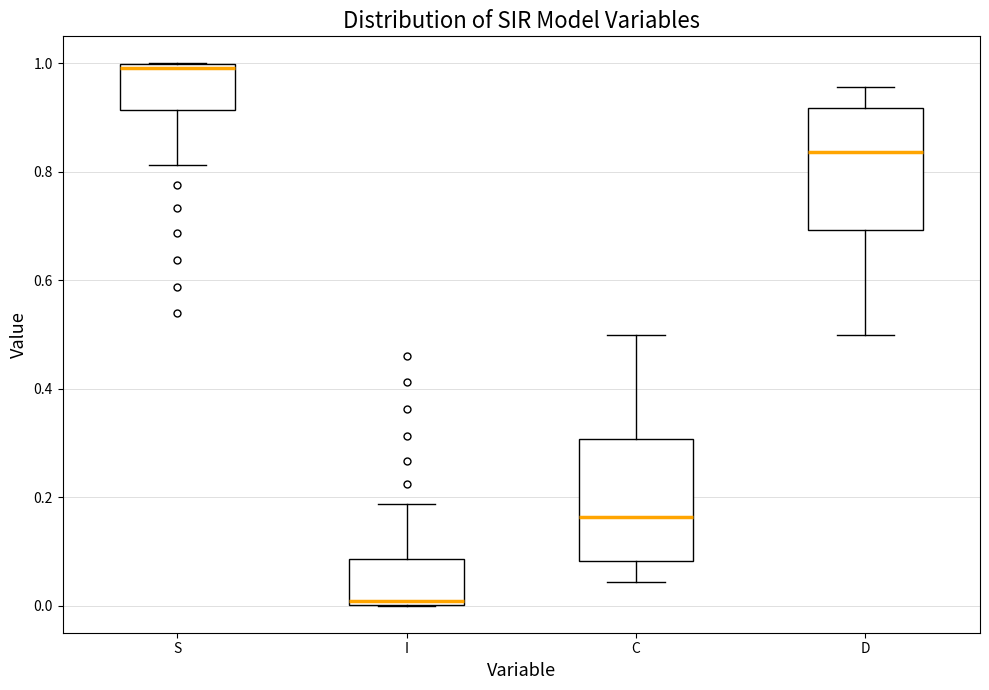

Where does the lower whisker of the box for S end on the y-axis? The values are not printed on the chart, so give them approximately, as read against the axis.

0.82